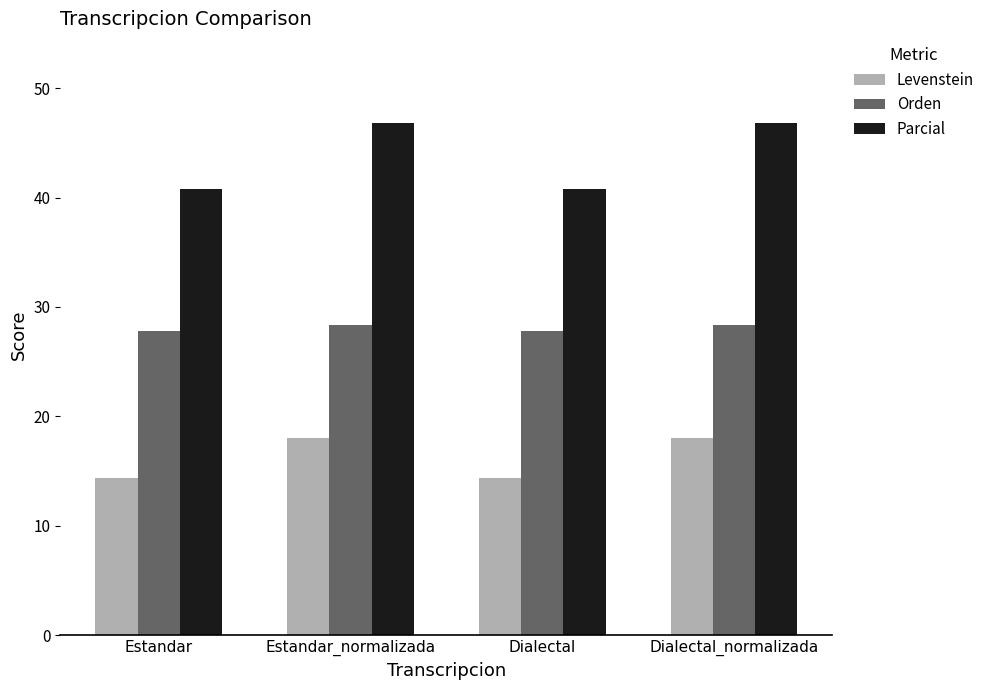

At how many categories does at least one series exceed 24?

4